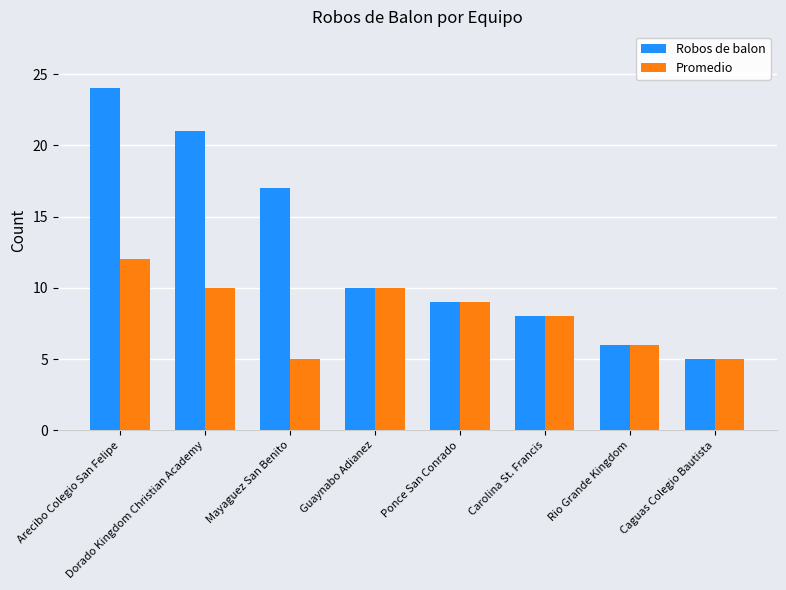

Is the value of Promedio at Guaynabo Adianez greater than the value of Robos de balon at Arecibo Colegio San Felipe?

No